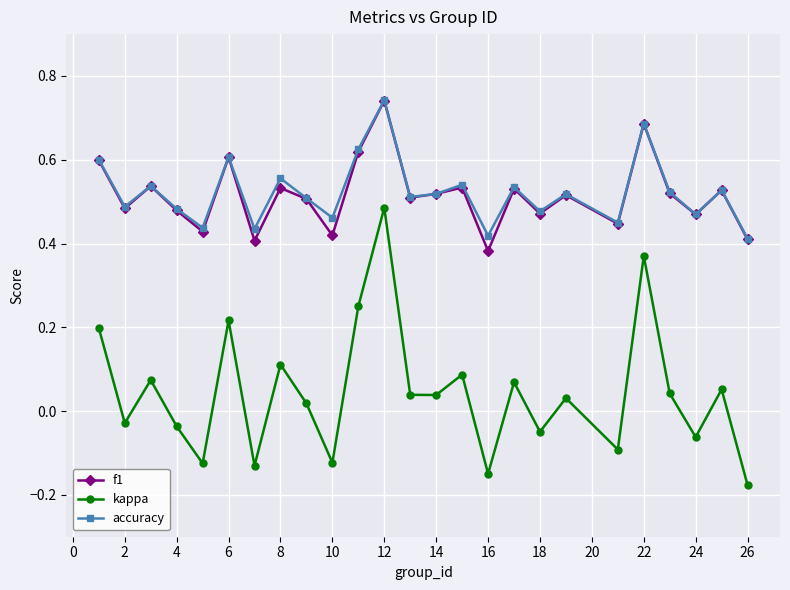

Which series has the widest spread of values?

kappa